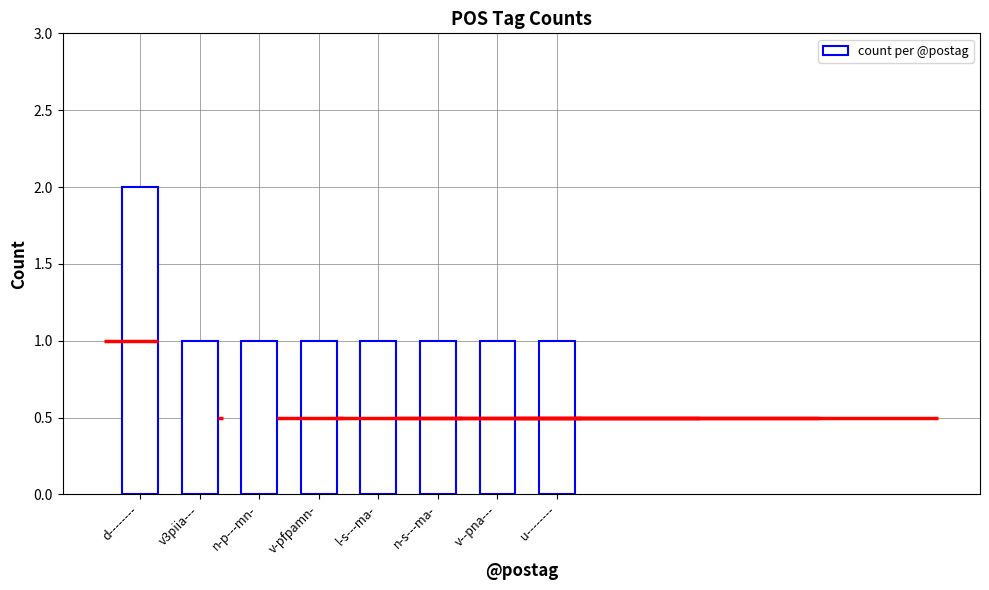

Reading left to right, list all the values displayed in this chart.

2	1	1	1	1	1	1	1